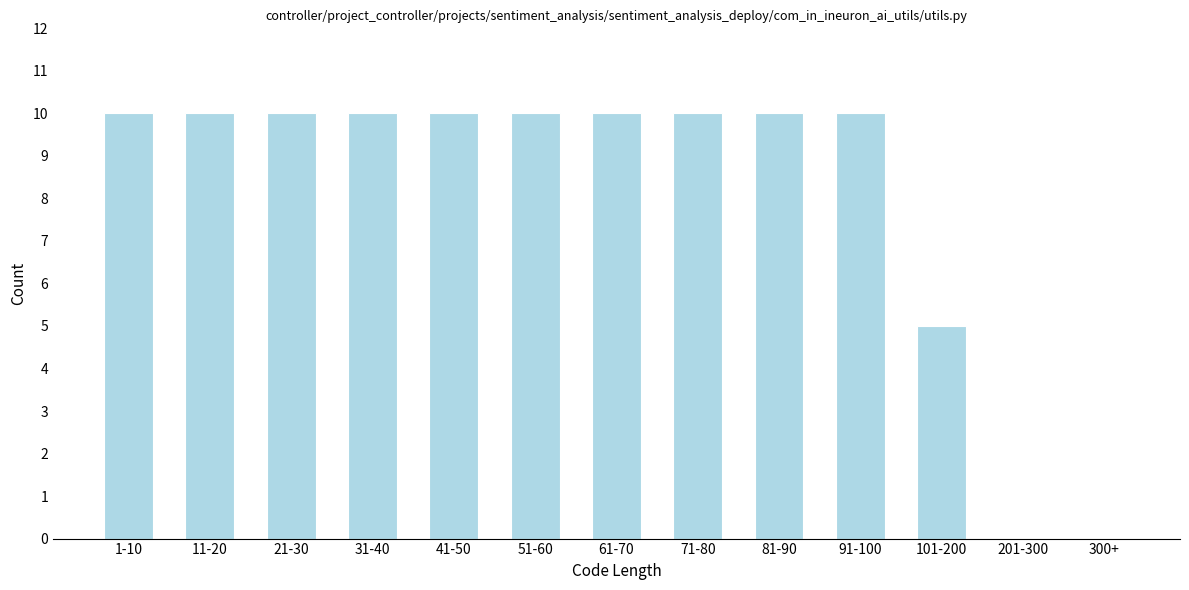

Reading left to right, extract all data points from this chart.

1-10=10	11-20=10	21-30=10	31-40=10	41-50=10	51-60=10	61-70=10	71-80=10	81-90=10	91-100=10	101-200=5	201-300=0	300+=0